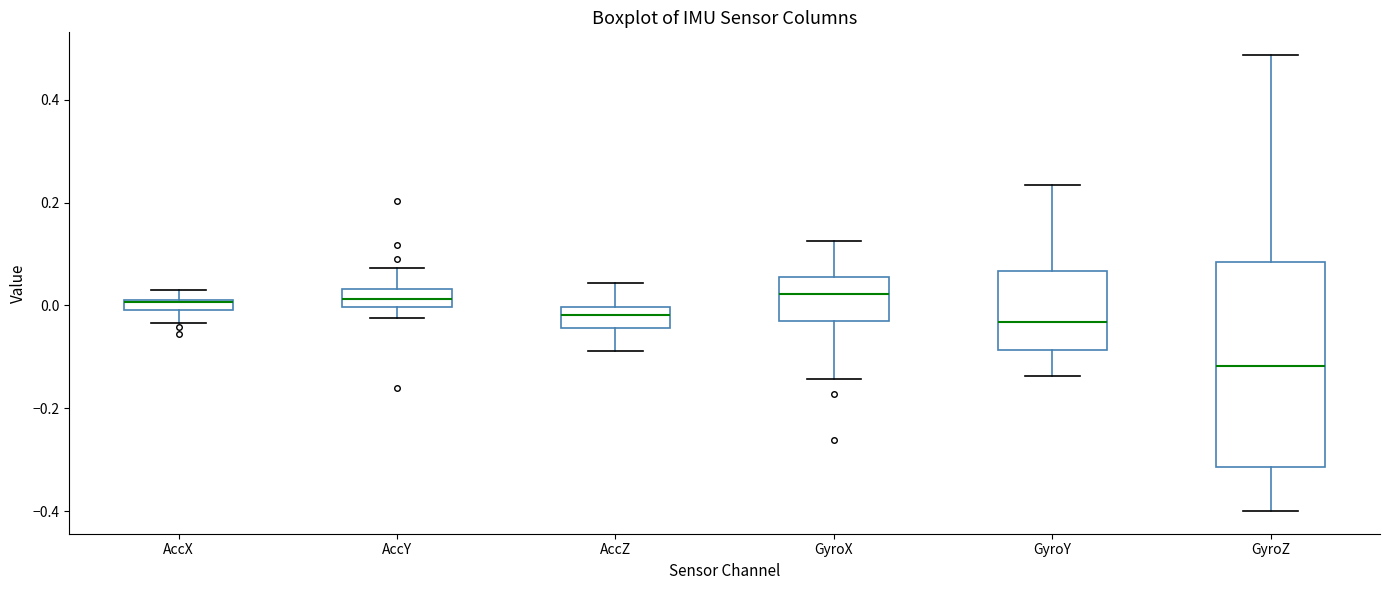

Where does the lower whisker of the box for GyroY end on the y-axis? The values are not printed on the chart, so give them approximately, as read against the axis.

-0.14